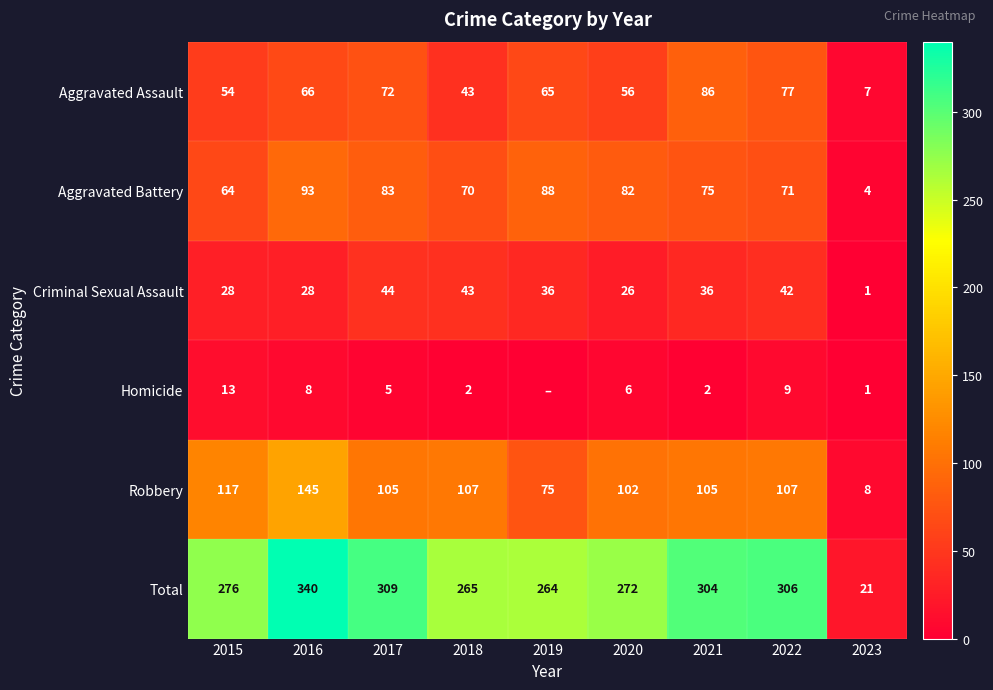

Which category has the highest value in the Total series?

2016